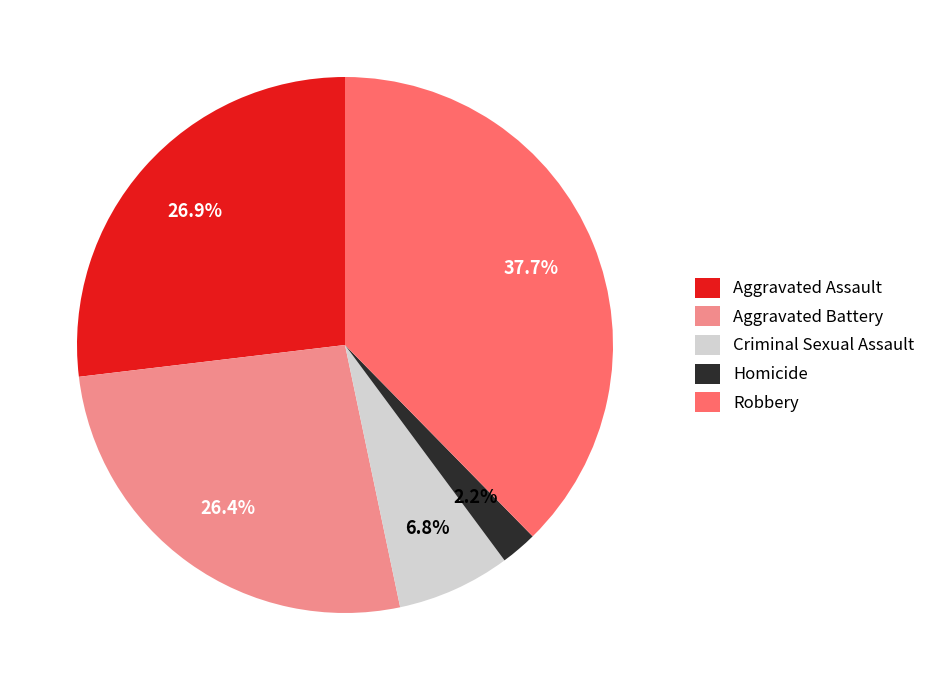

To the nearest percent, what percentage of the pie is Aggravated Assault?

27%